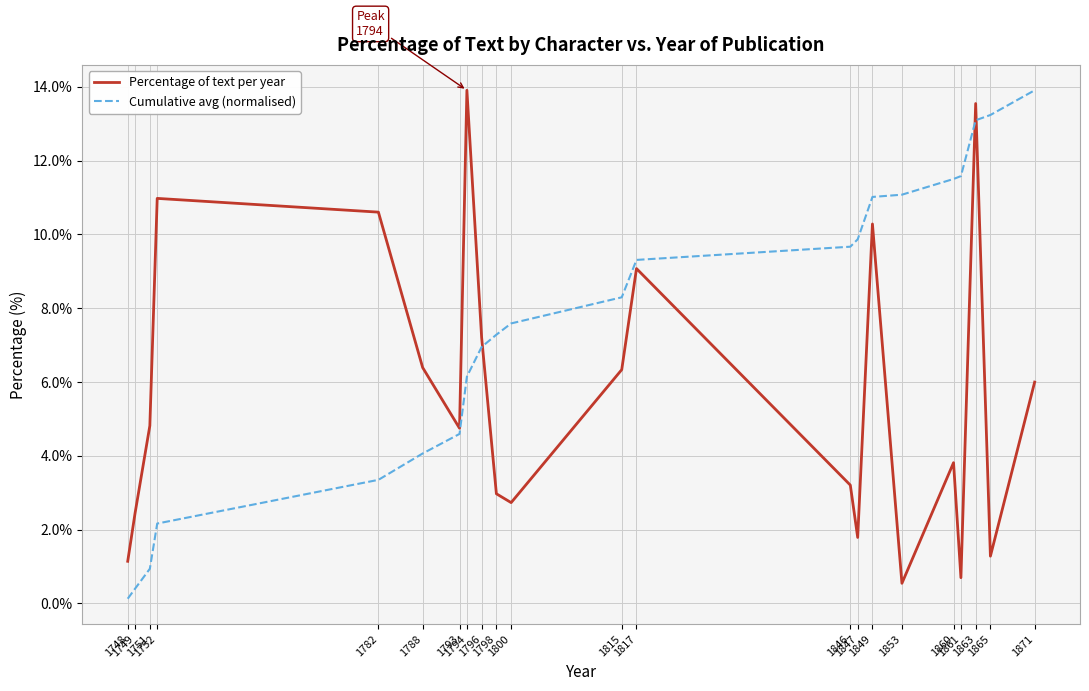

After their last crossing, which series has the higher values: Percentage of text per year or Cumulative avg (normalised)?

Cumulative avg (normalised)